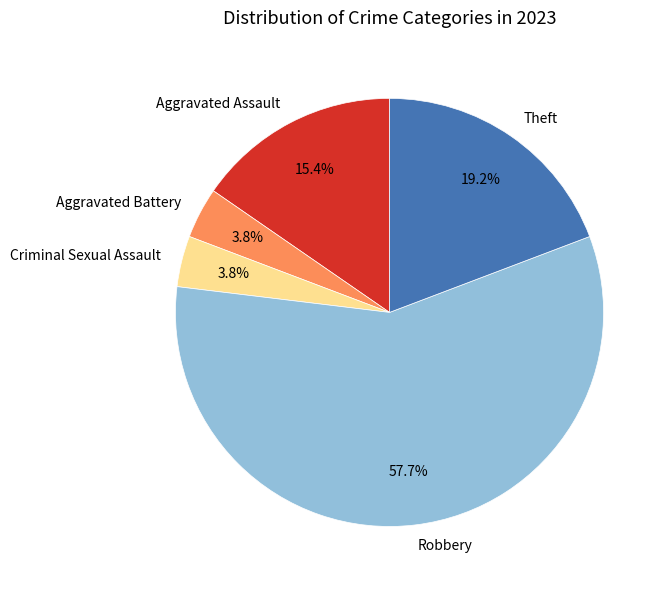

Is it true that Theft is 19% of the pie?

True